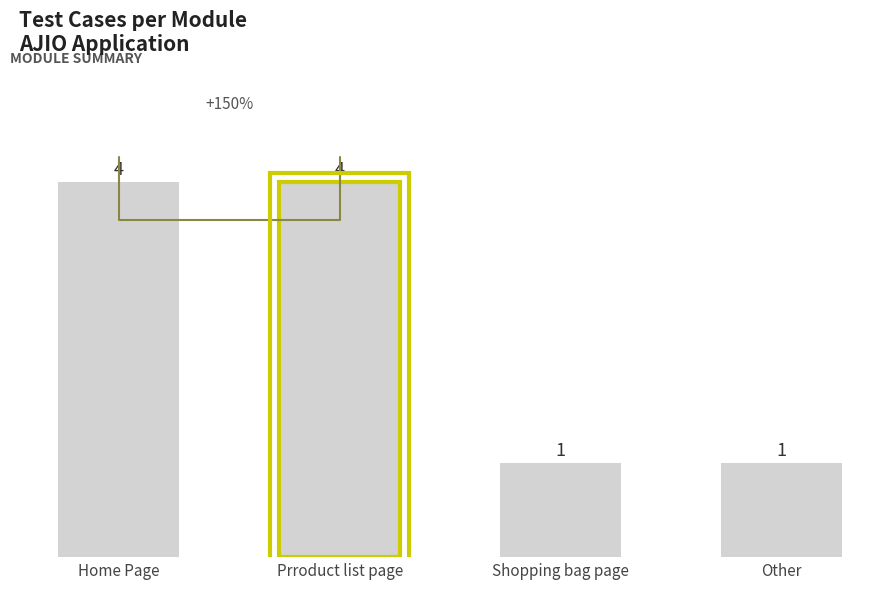

What position from the right is Shopping bag page?

2